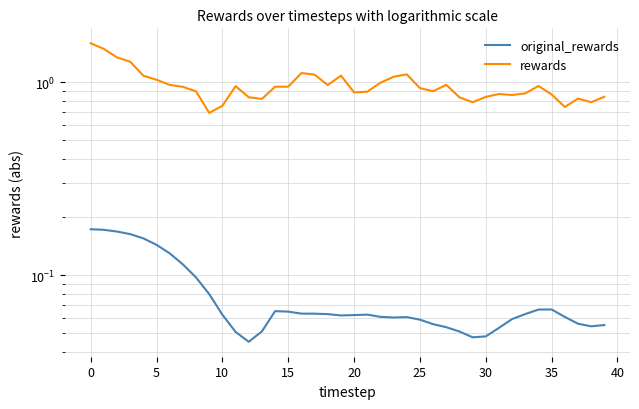

The original_rewards series shows 0.1 at 15. True or false?

True